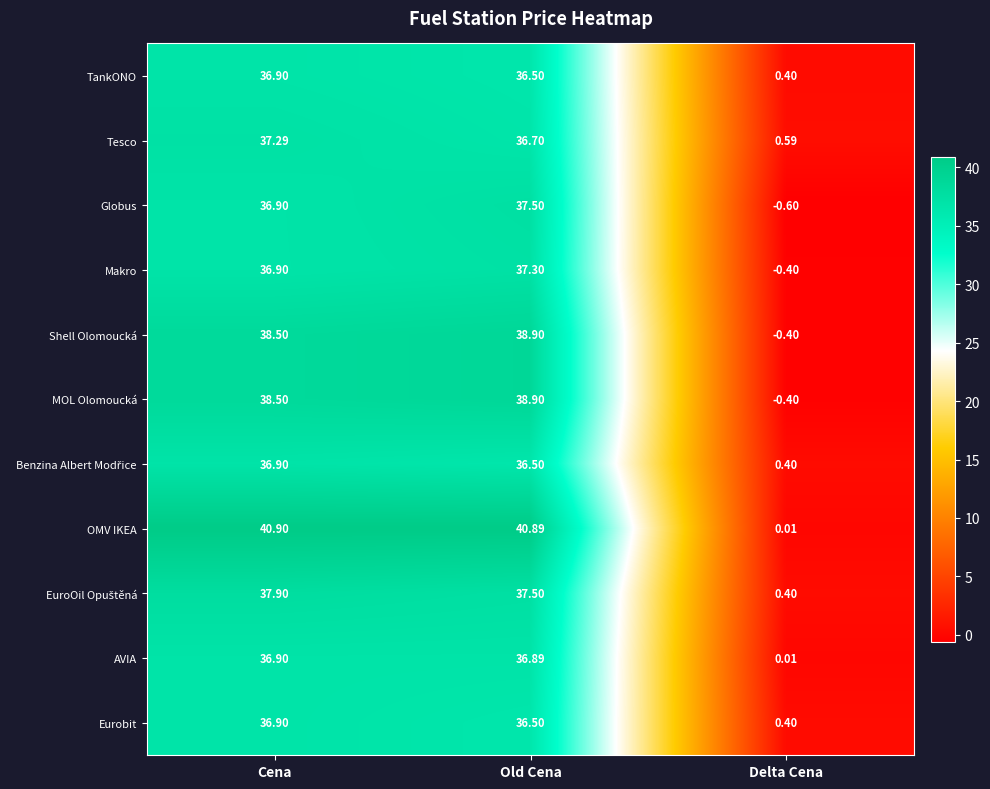

Rank the categories by Makro value from lowest to highest.

Delta Cena, Cena, Old Cena